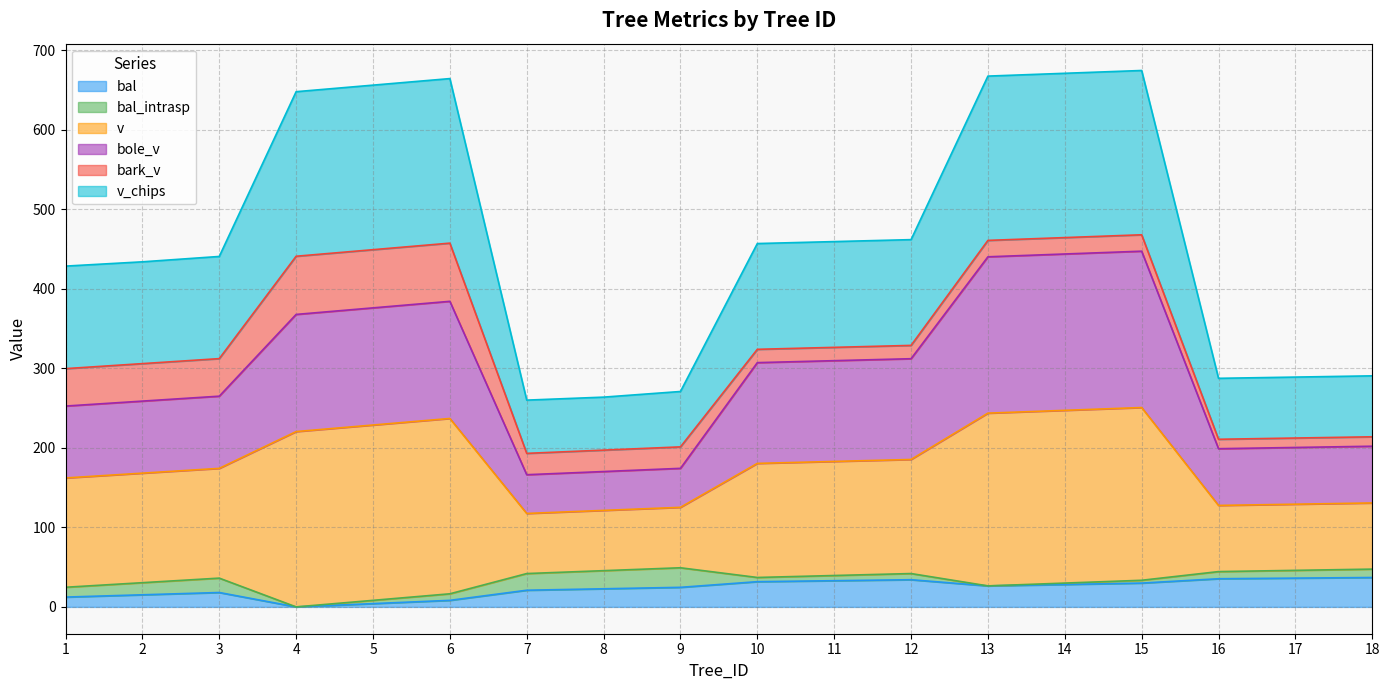

Does the chart display data point markers on the line(s)?

No